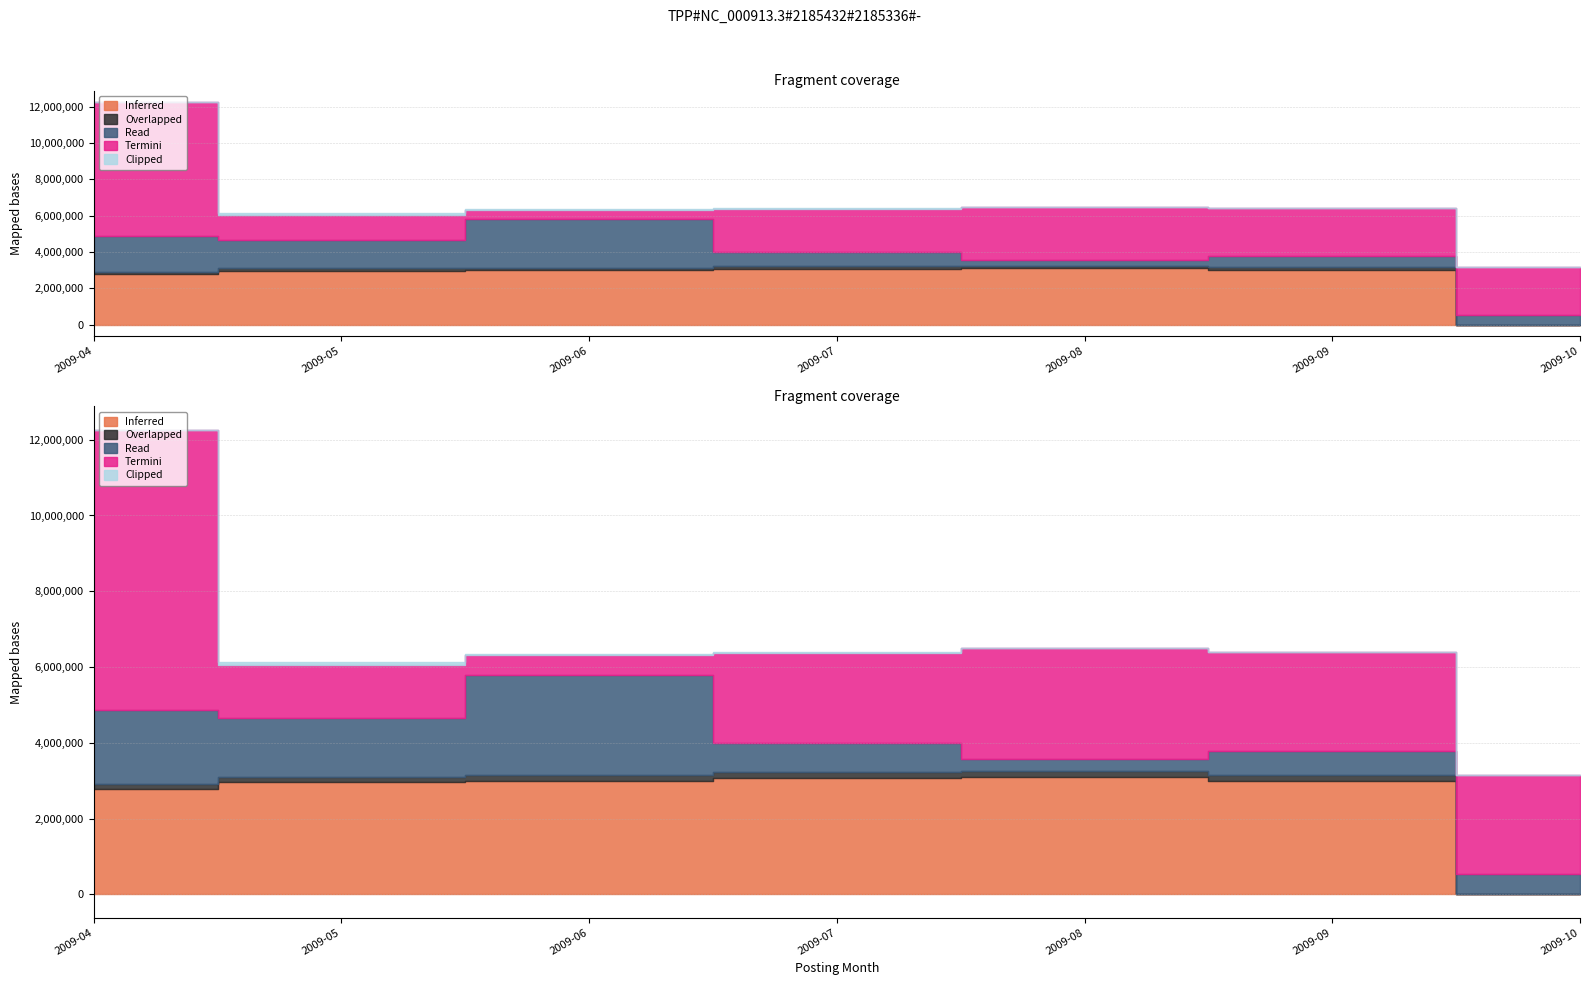

In Read, how many points are lower than both neighbors (excluding endpoints)?

2